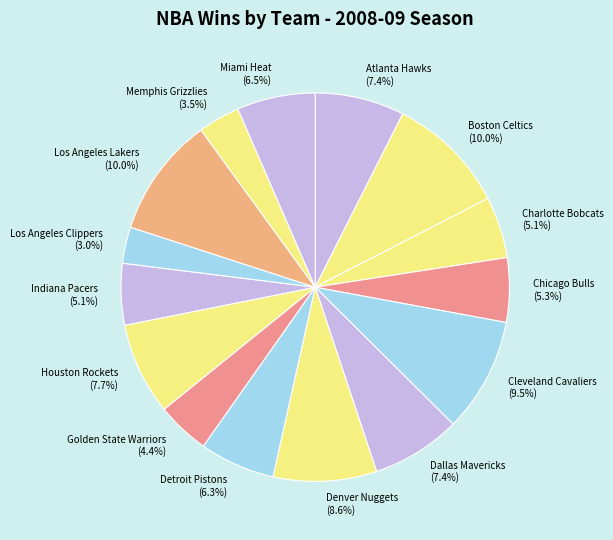

What portion of the pie excludes Dallas Mavericks?

92.6%